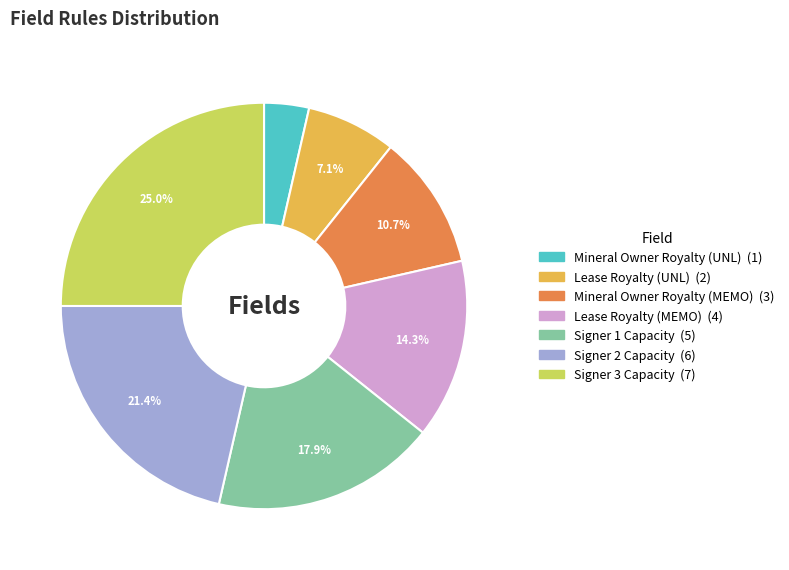

Is there any slice that represents more than half of the pie?

No